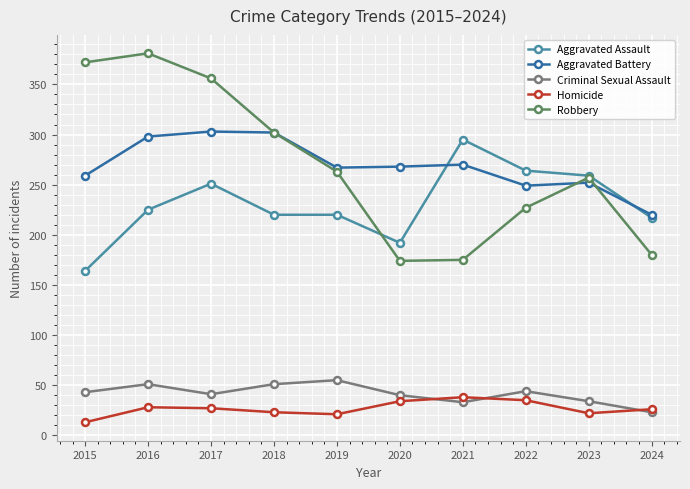

What is the difference between the highest and lowest values at 2021?

262